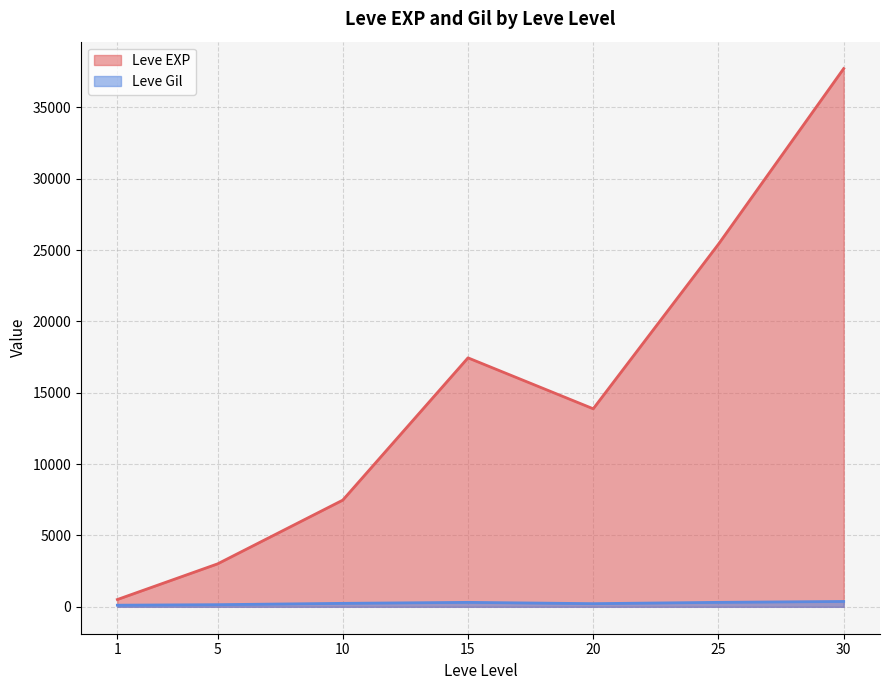

What is the average value of the Leve Gil series?

246.5